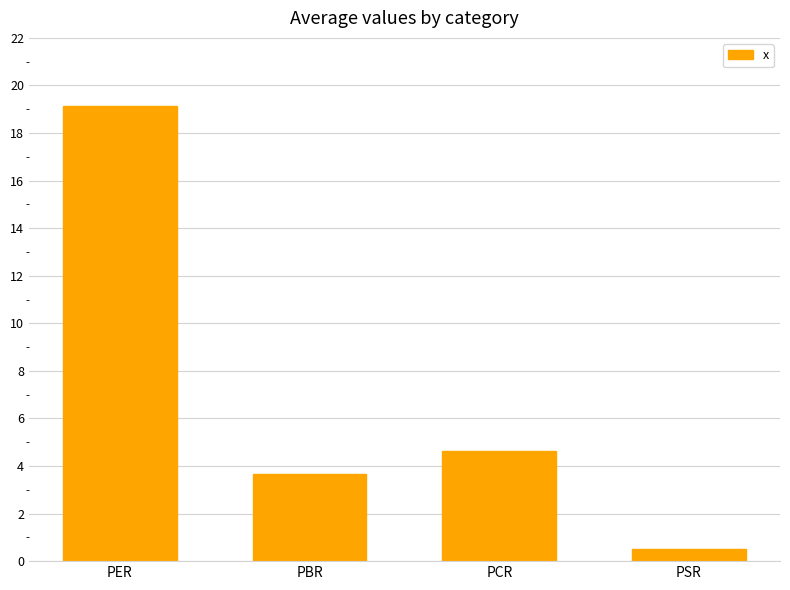

What is the maximum value shown in the chart?

19.1